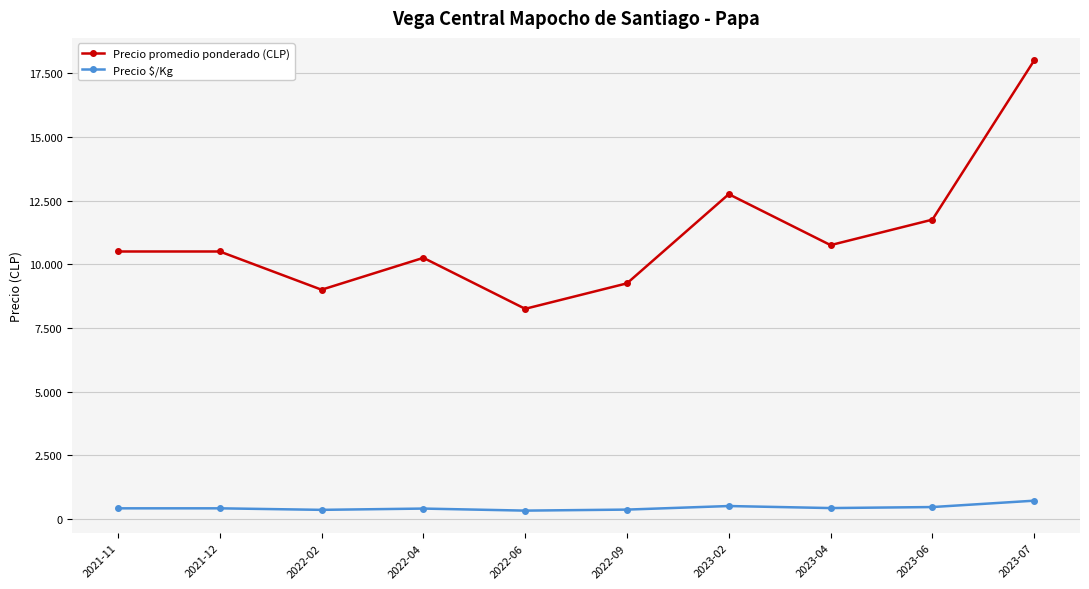

Does the chart have visible grid lines?

Yes